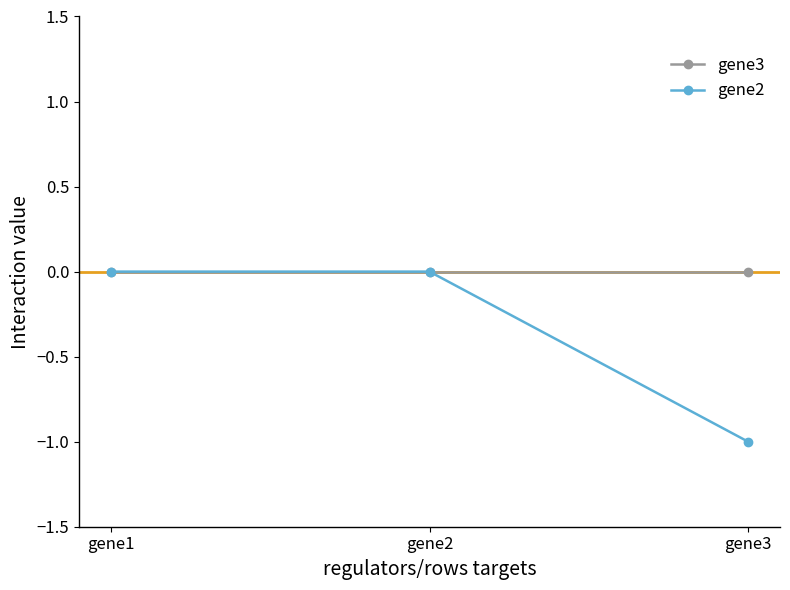

The gene2 series shows 0 at gene1. True or false?

True